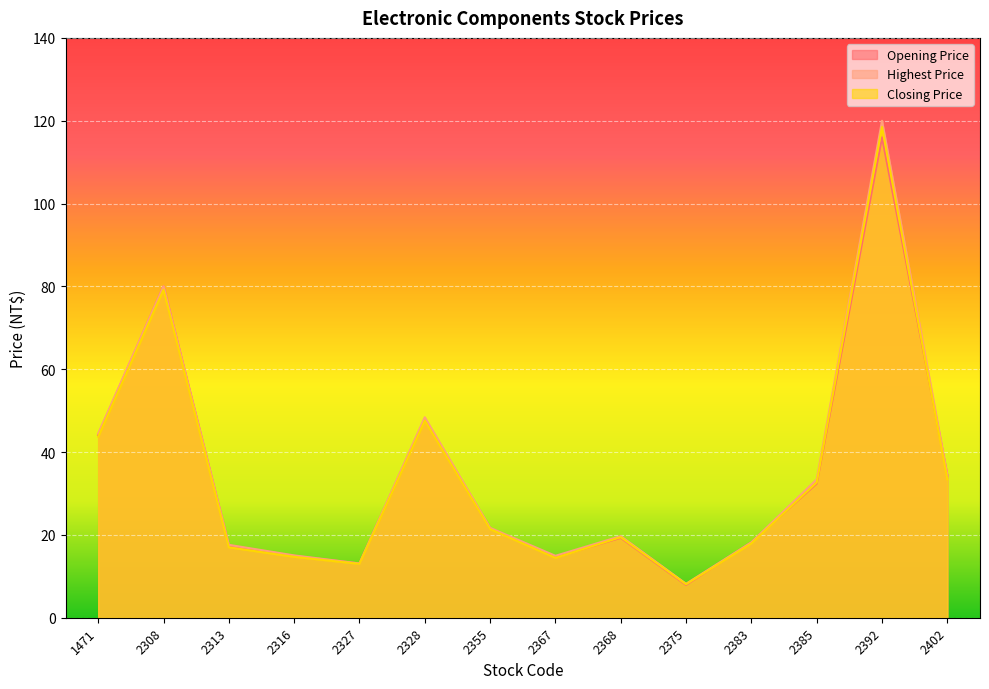

Reading left to right, list all the values displayed in this chart.

Opening Price: 44.1	80.0	17.5	14.9	13.1	48.0	21.6	14.6	19.3	7.9	18.2	32.4	116.0	34.4
Highest Price: 44.5	80.0	17.6	15.1	13.1	48.4	21.7	14.9	19.7	8.2	18.2	33.4	120.0	34.4
Closing Price: 43.7	79.2	17.0	14.7	13.0	47.6	21.4	14.4	19.4	8.1	17.9	32.6	118.5	33.4